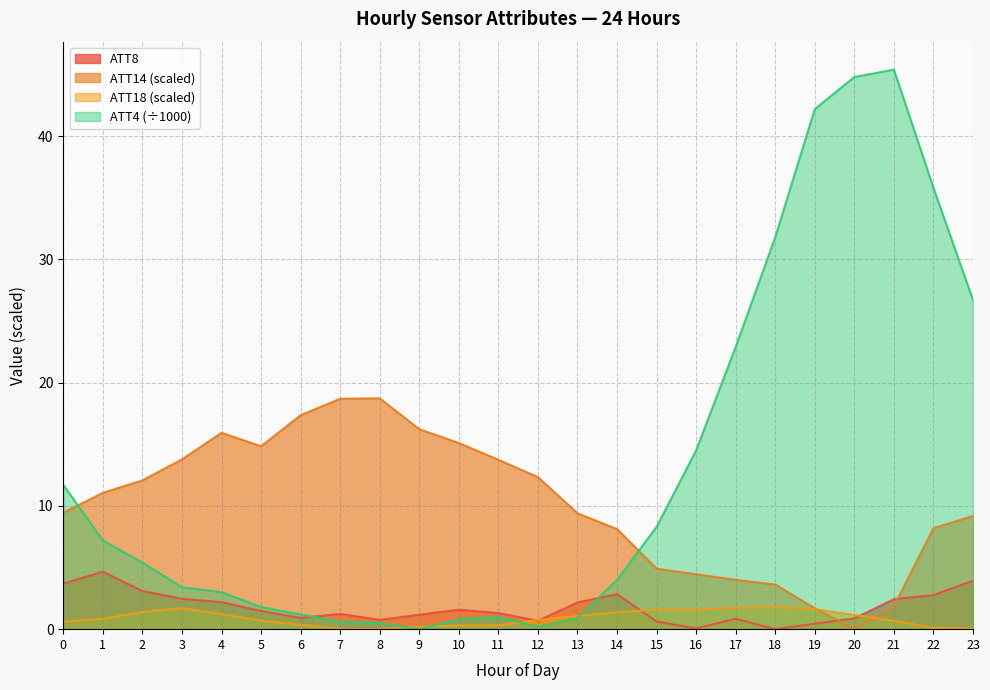

Between 14 and 23, which series saw the biggest shift?

ATT4 (÷1000)